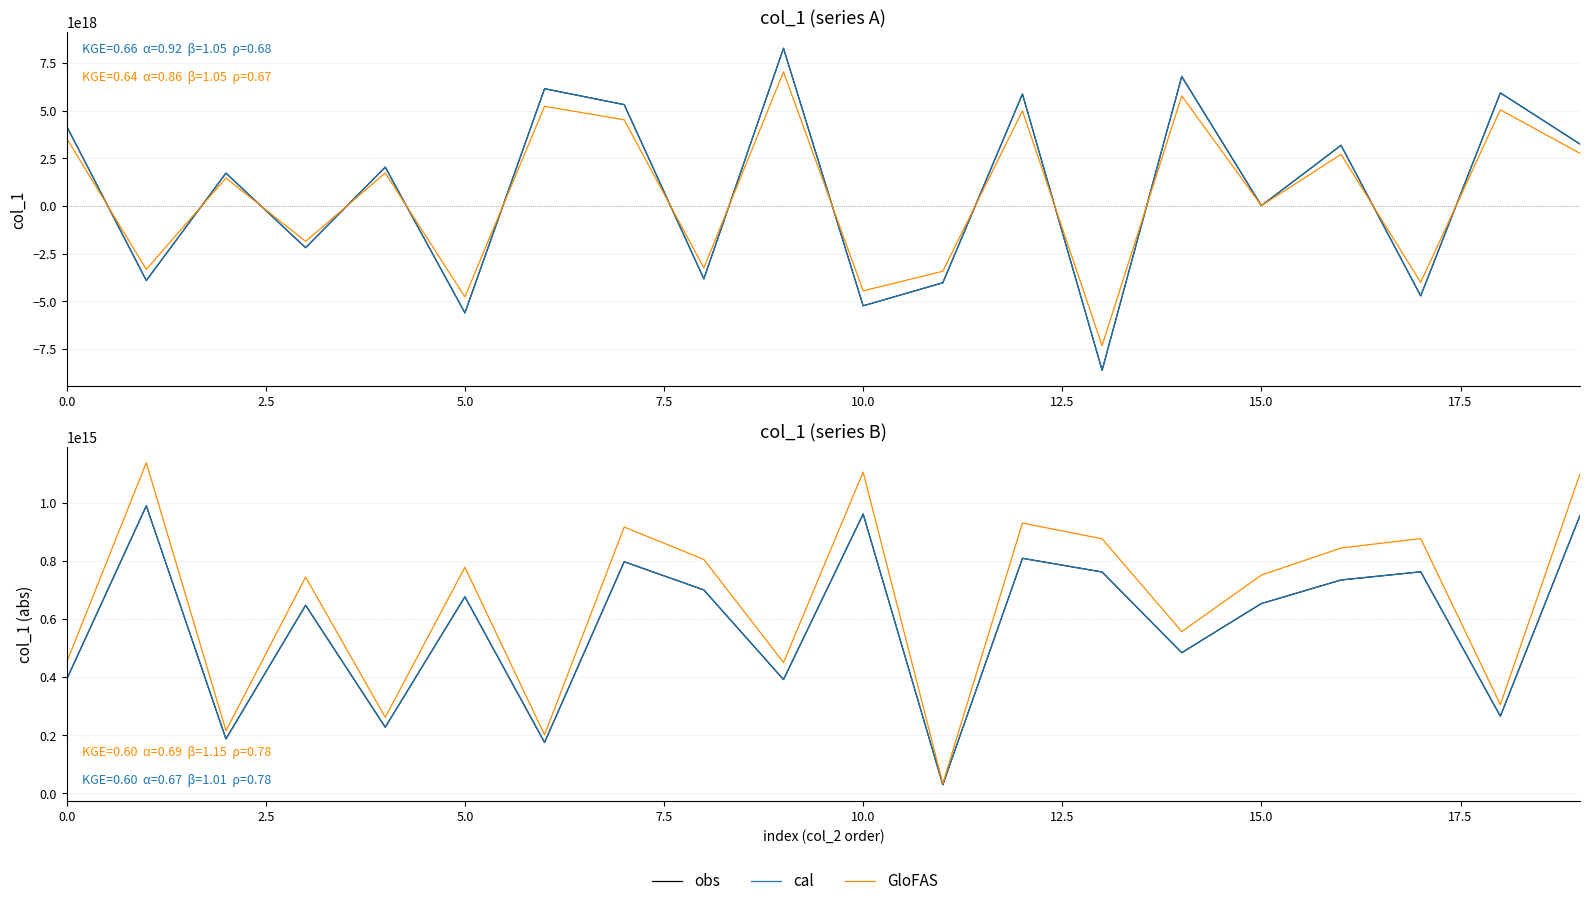

Which series has the widest spread of values?

GloFAS